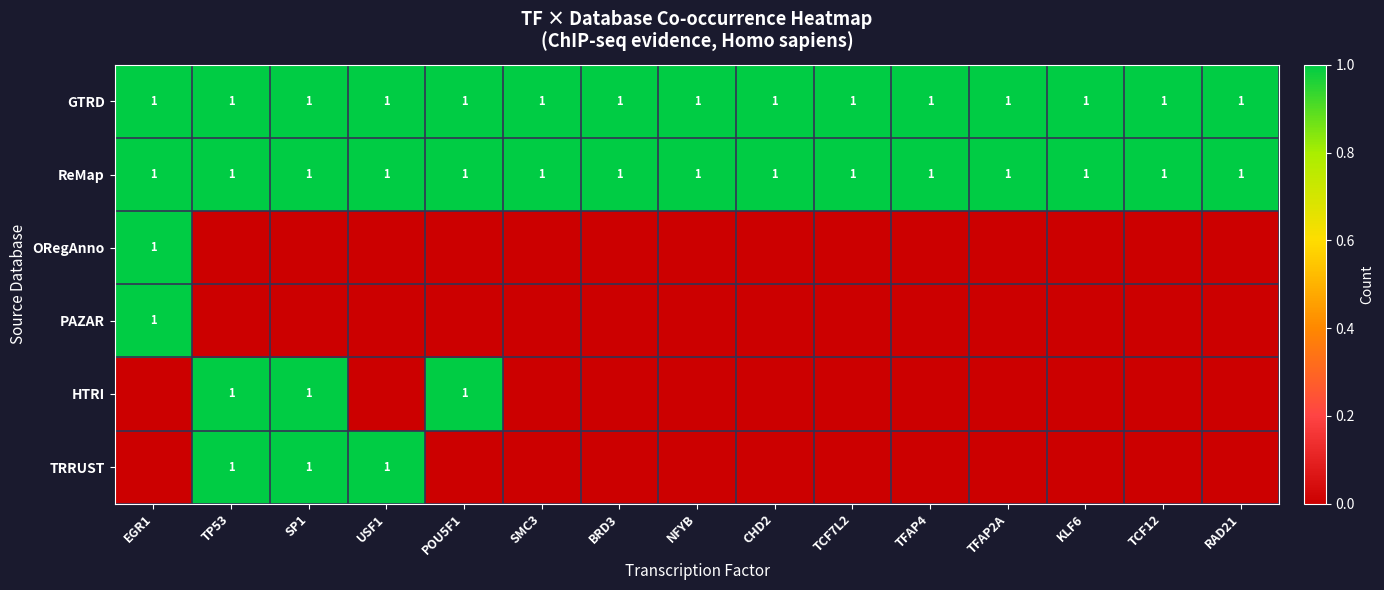

What is the difference between the highest and lowest values at TCF7L2?

1